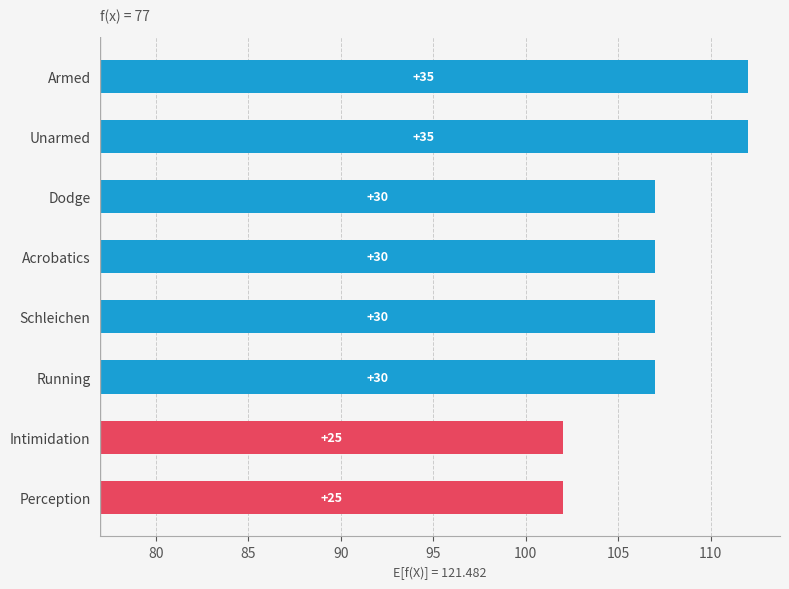

Reading left to right, what are all the values shown in this chart?

35	35	30	30	30	30	25	25